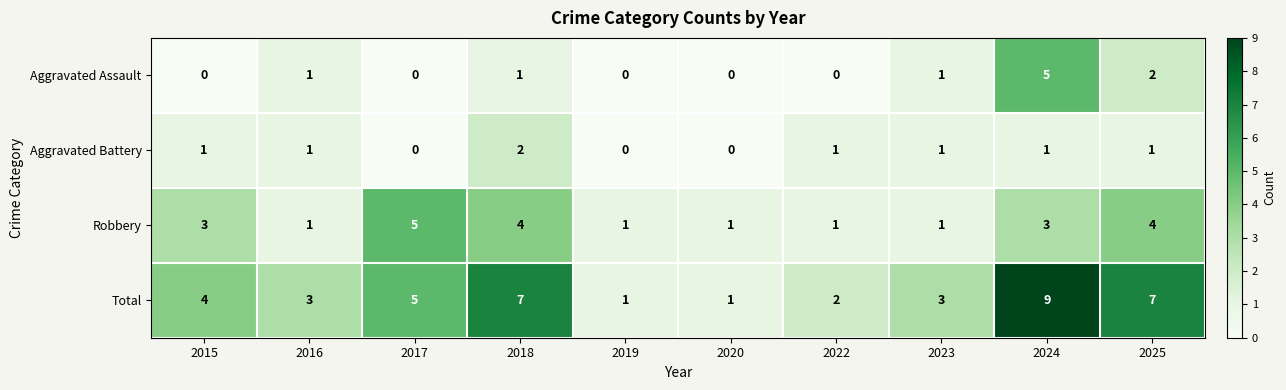

What is the difference between the highest and lowest values at 2020?

1